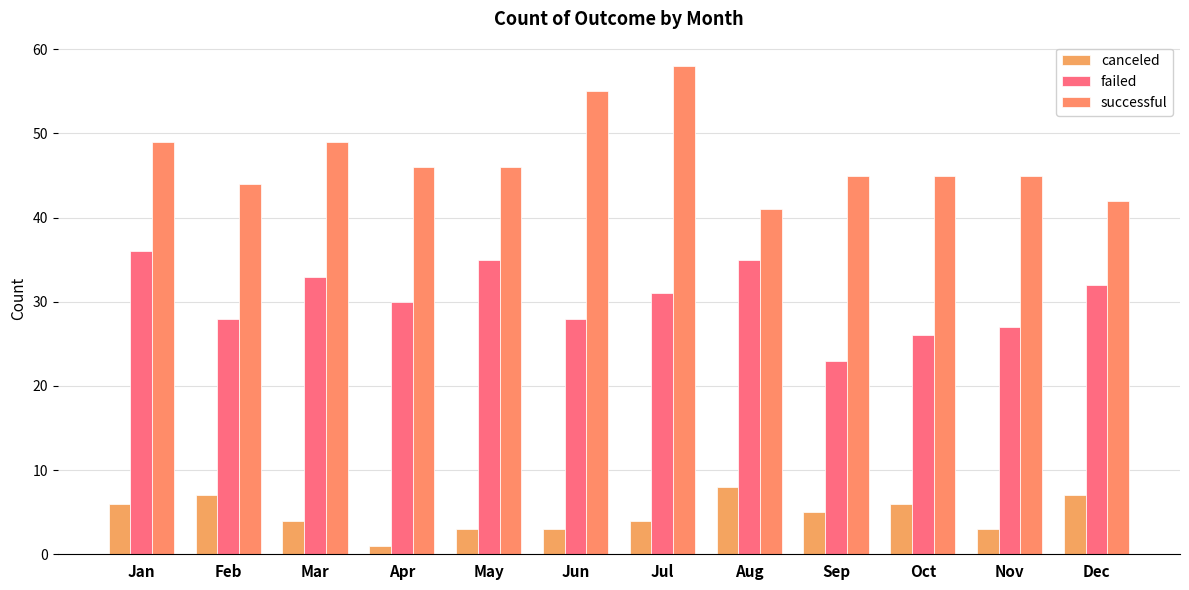

Are the bars horizontal?

No